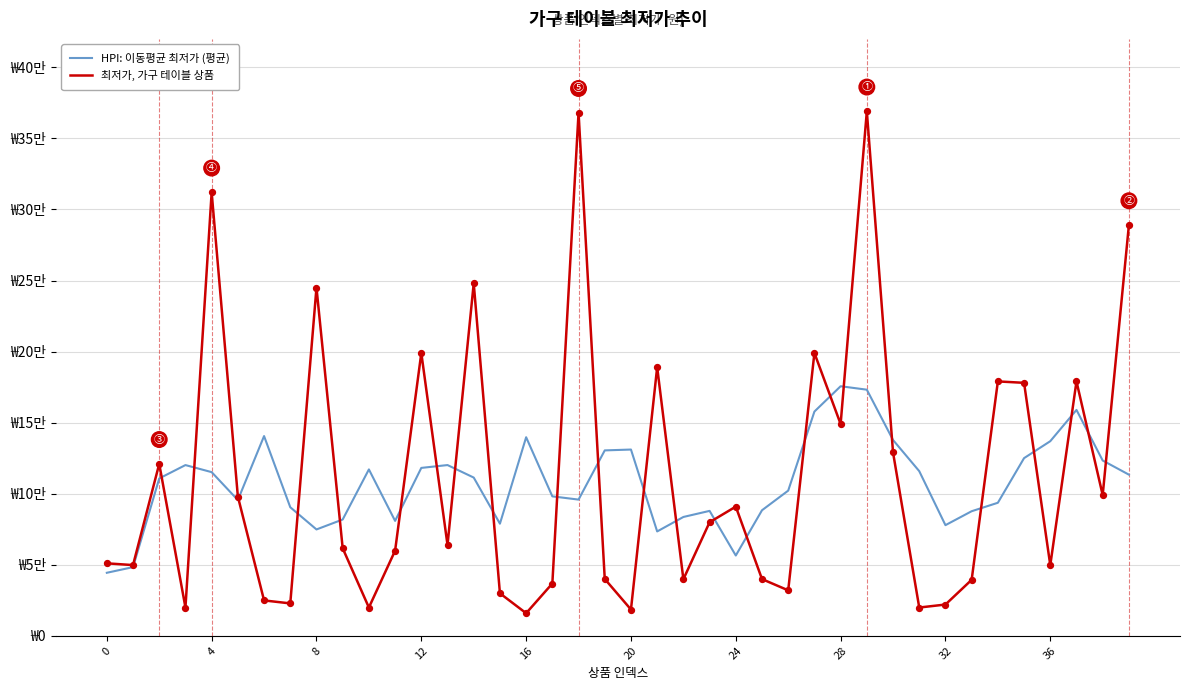

At how many categories does at least one series exceed 258851?

4